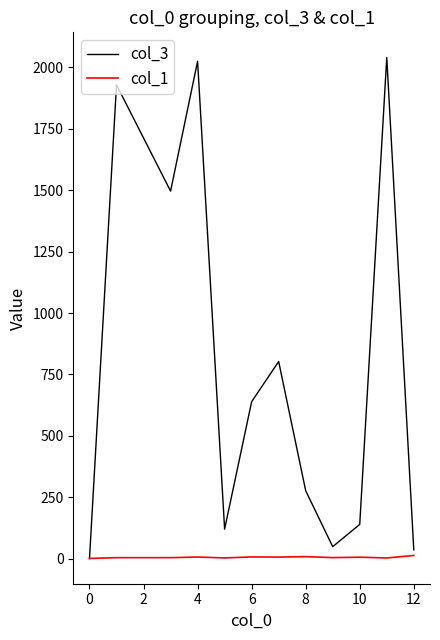

Does the chart display data point markers on the line(s)?

No